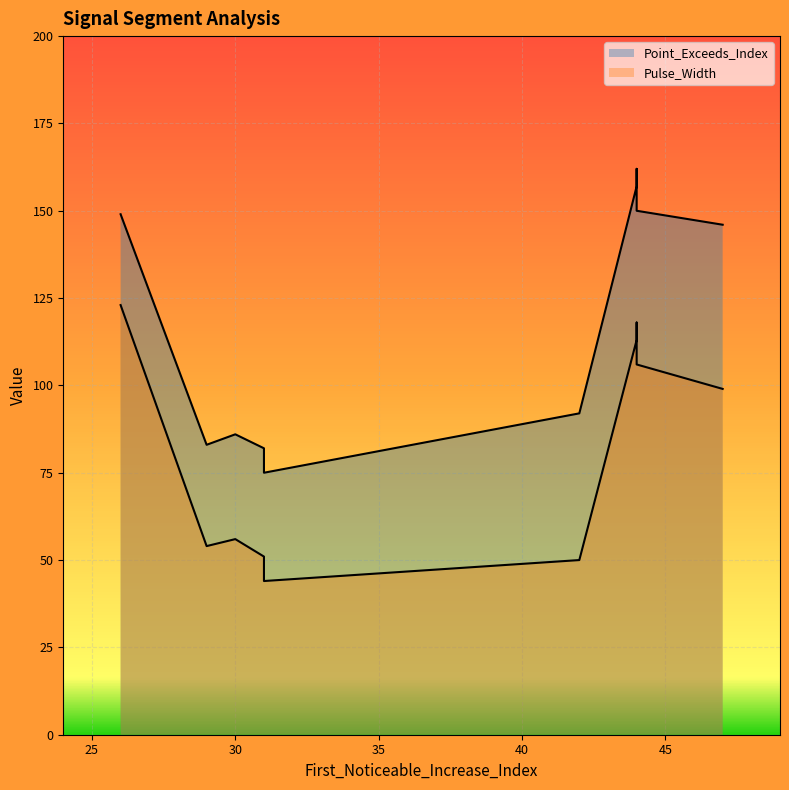

What are all the series names shown in the legend?

Point_Exceeds_Index, Pulse_Width